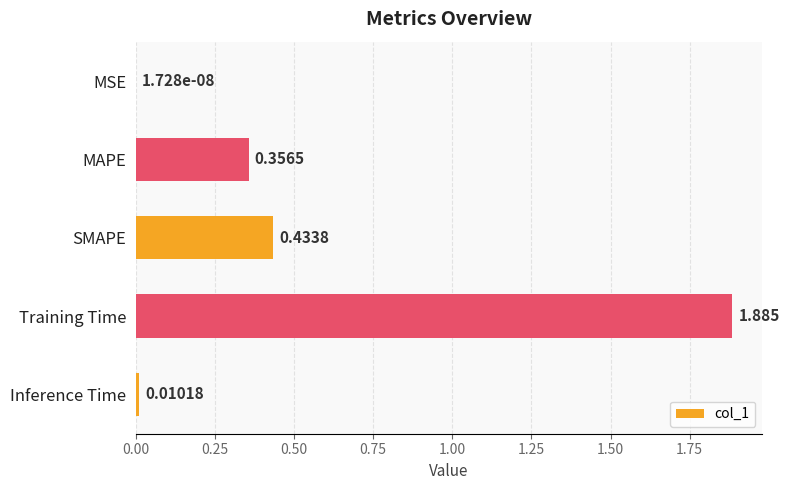

Are the bars horizontal?

Yes